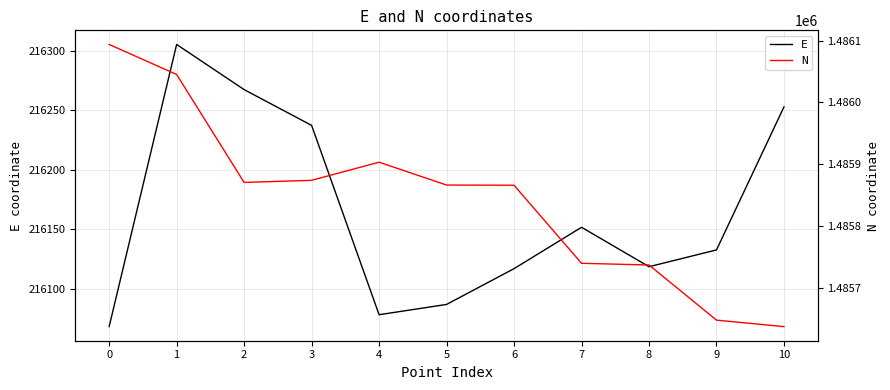

Which series has the widest spread of values?

N